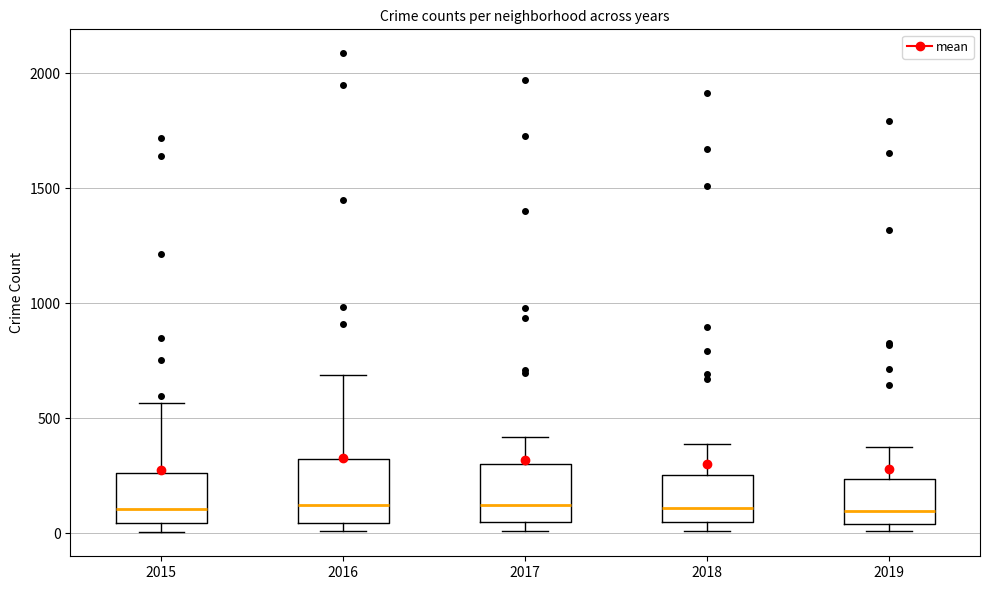

Reading left to right, read every box against the y-axis: the position of its median line, the range the box covers, and the ends of its whiskers. The values are not printed on the chart, so give them approximately, as read against the axis.

2015: median 100, box 50 to 250, whiskers 0 to 550
2016: median 150, box 50 to 300, whiskers 0 to 700
2017: median 100, box 50 to 300, whiskers 0 to 400
2018: median 100, box 50 to 250, whiskers 0 to 400
2019: median 100, box 50 to 250, whiskers 0 to 400